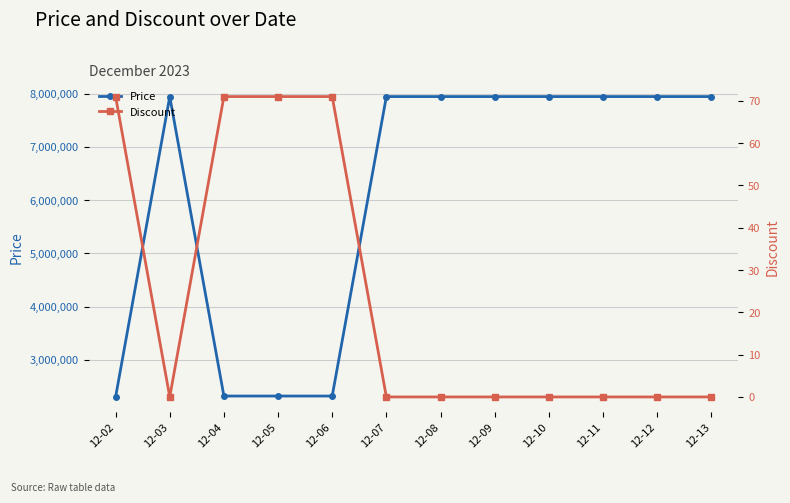

Which category has the highest value in the Price series?

12-03